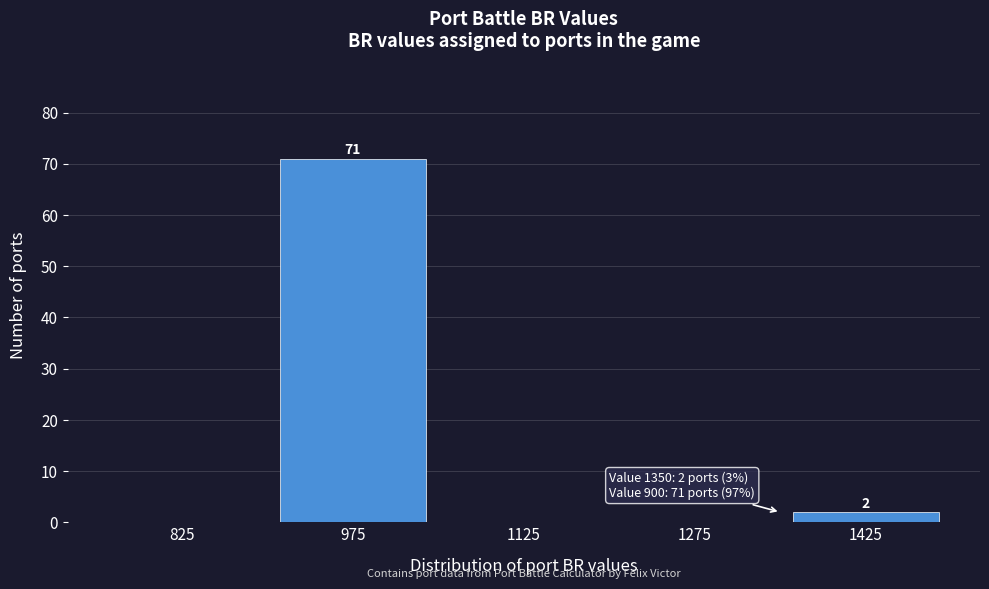

Over which range of the x-axis is the bar tallest?

900 to 1050